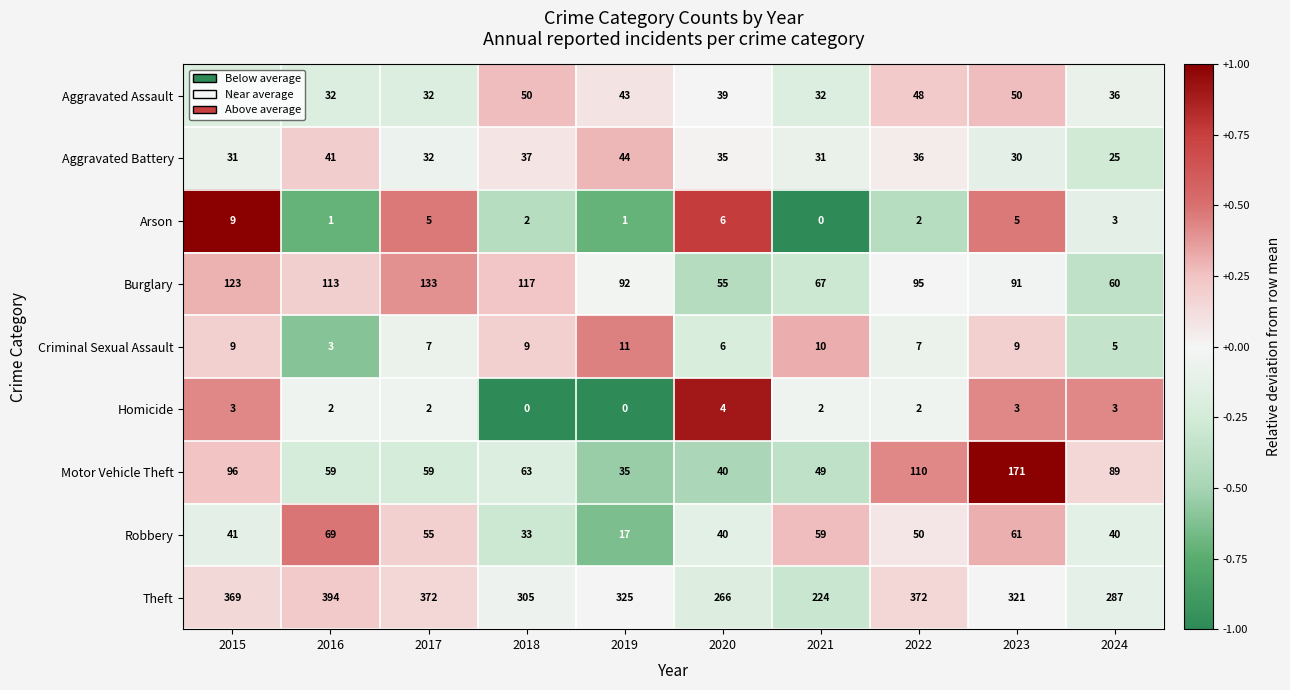

Which category has the highest value across all series?

2016